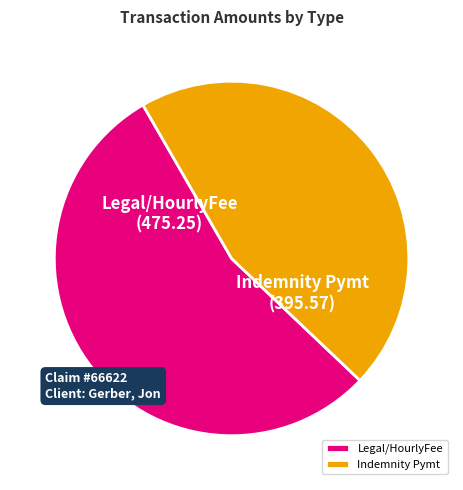

Approximately how many times larger is the value at Legal/HourlyFee compared to Indemnity Pymt?

1.2